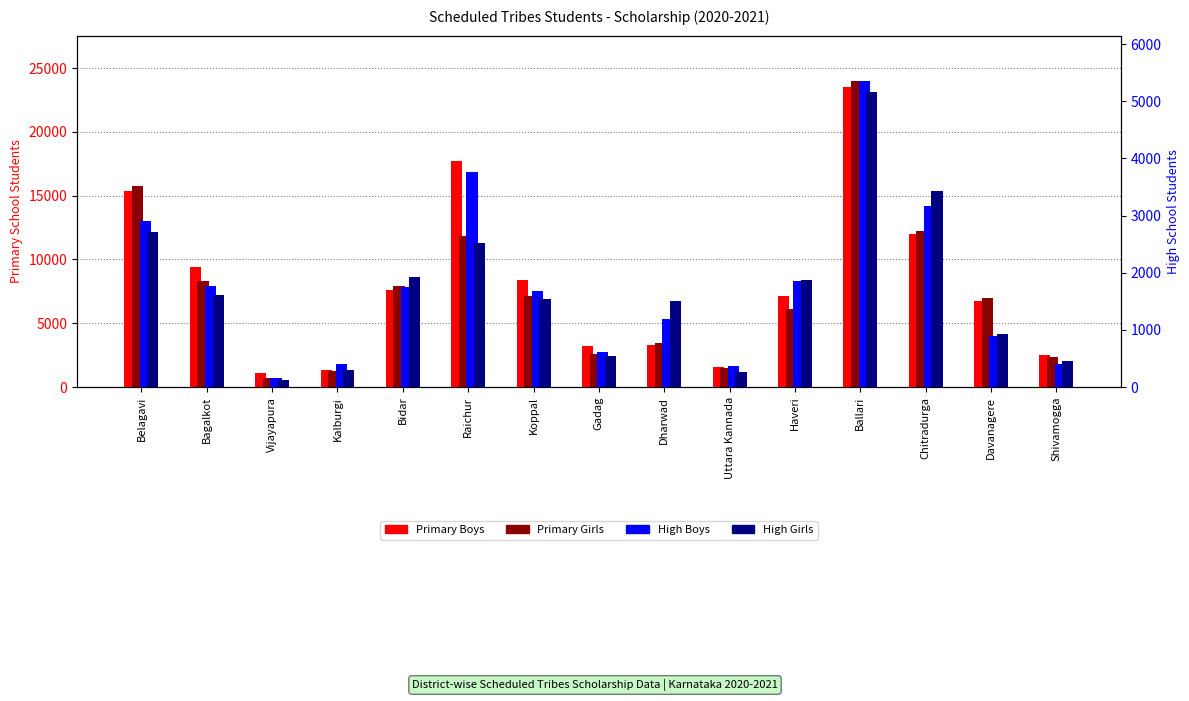

True or false: Primary Boys has a value of 11968 at Chitradurga.

True